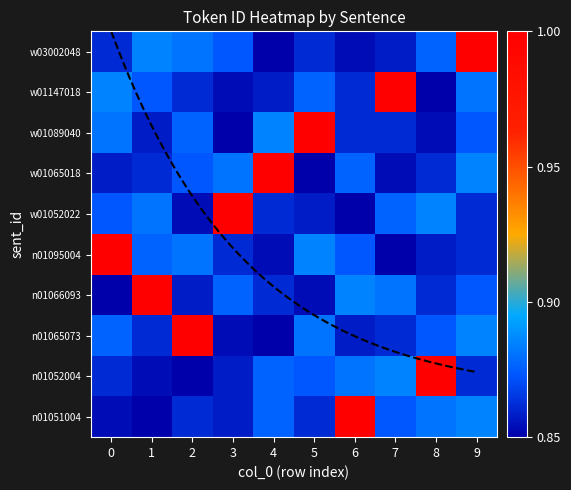

Is the value of w01065018 at 3 greater than the value of w03002048 at 1?

No